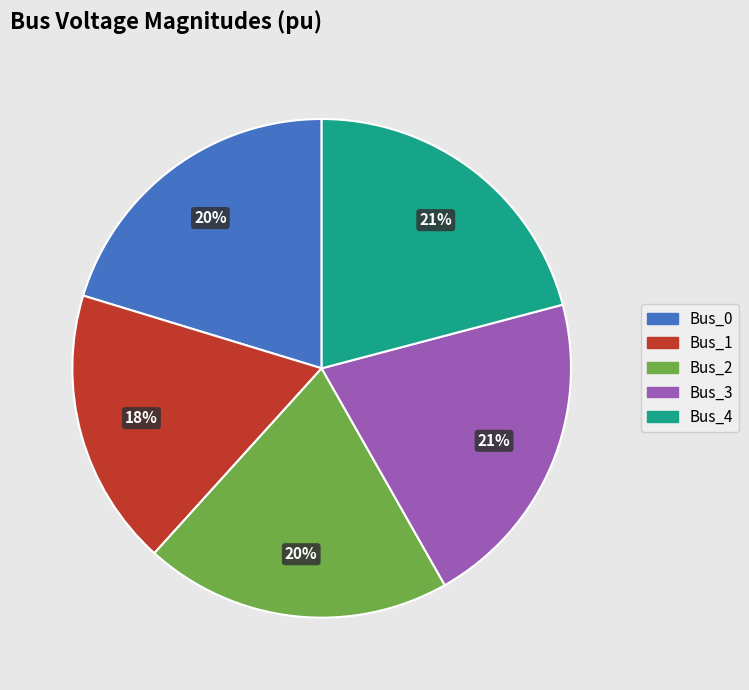

Does Bus_0 represent more than half of the total?

No